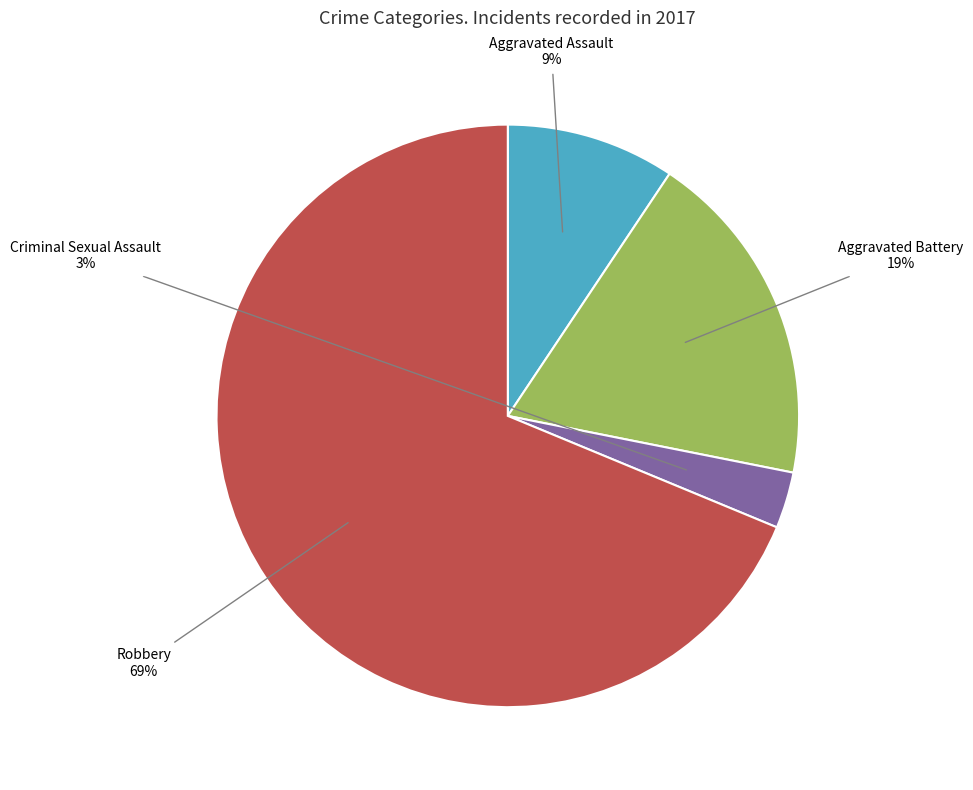

Which has a higher value, Aggravated Assault or Robbery?

Robbery